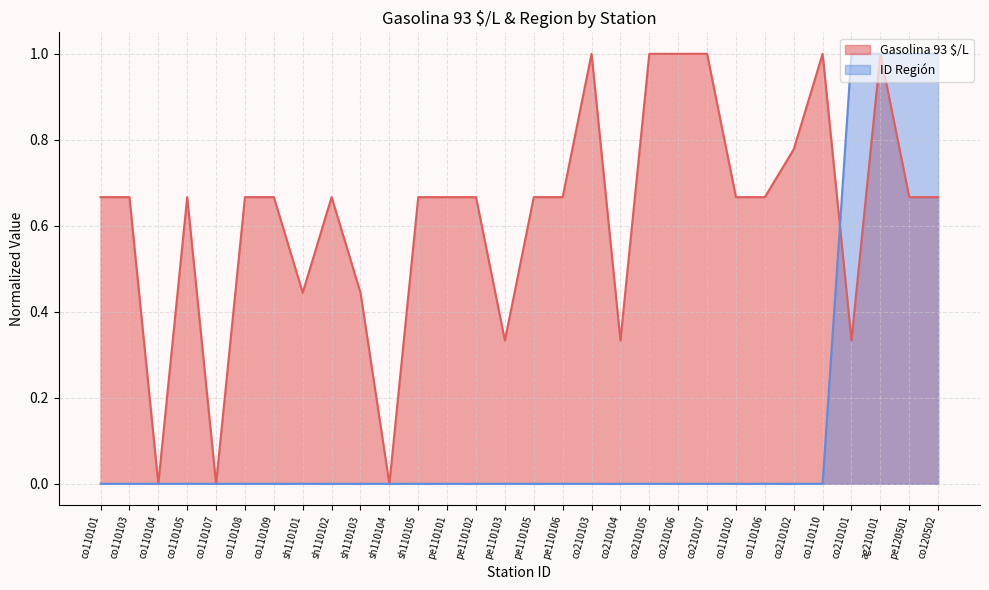

After their last crossing, which series has the higher values: Gasolina 93 $/L or ID Región?

ID Región